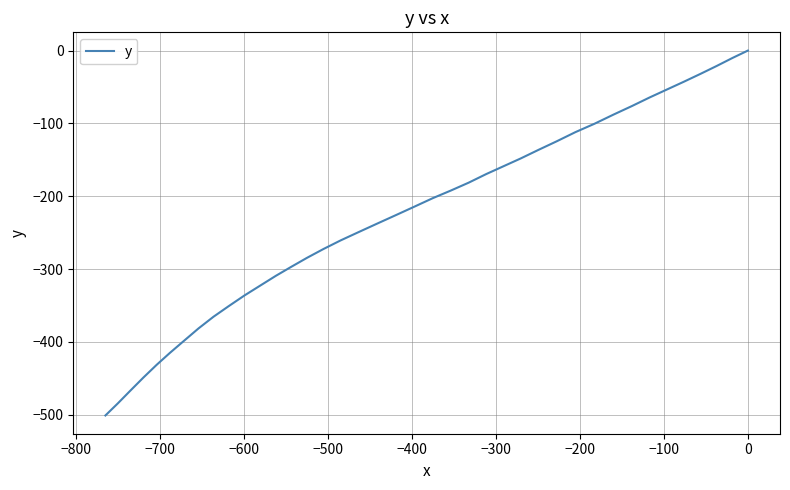

How many lines are shown in the chart?

1